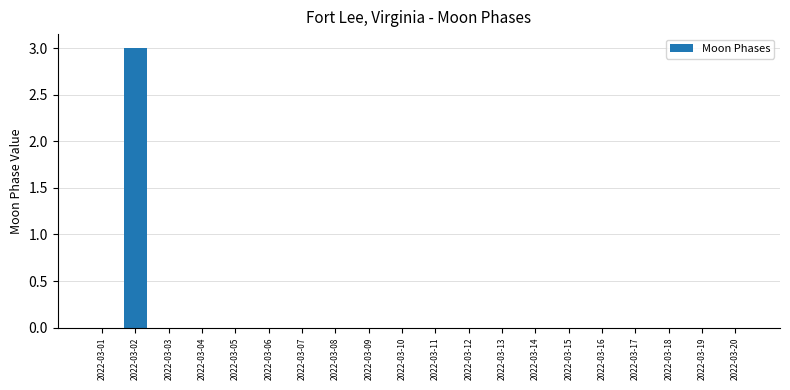

Is it true that the value at 2022-03-07 is 0?

True